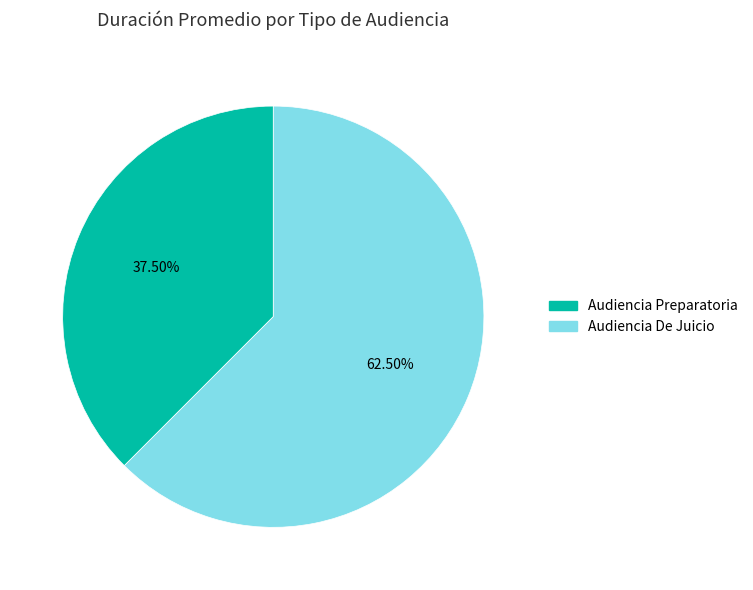

Between Audiencia De Juicio and Audiencia Preparatoria, which is larger?

Audiencia De Juicio